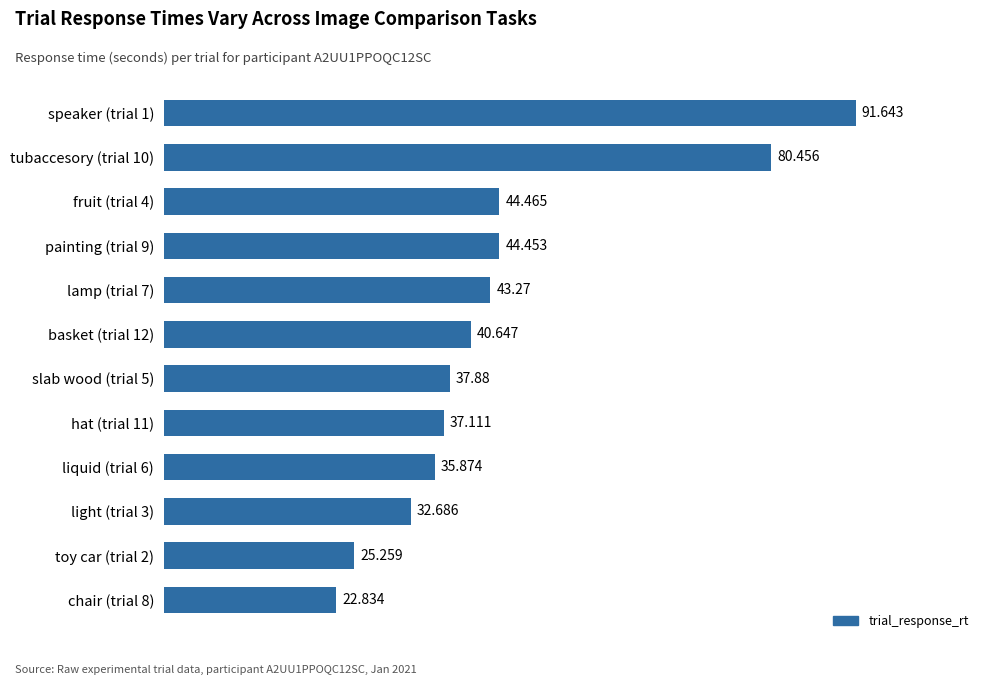

How many categories are shown in the chart?

12